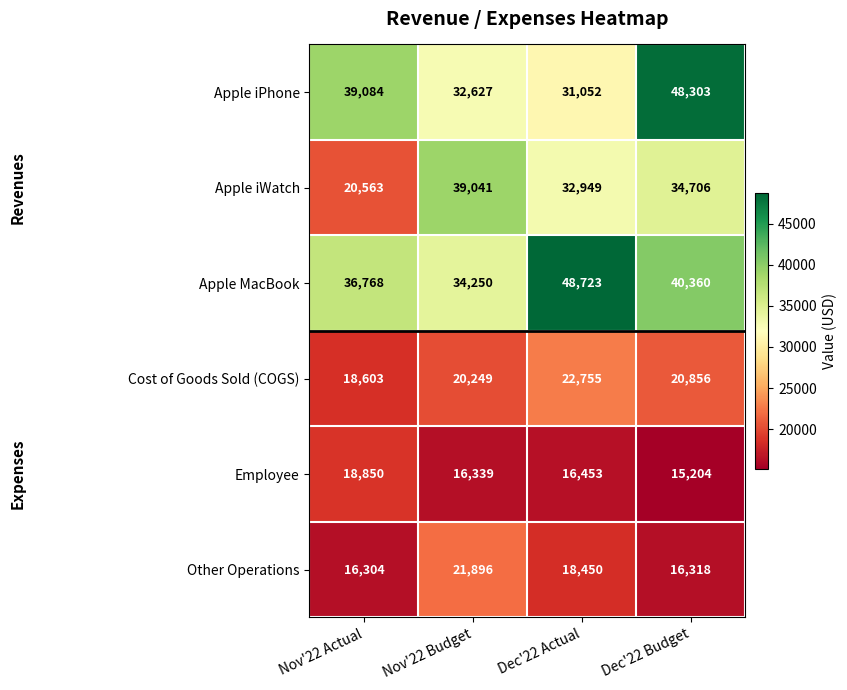

Reading right to left, extract all data points from this chart.

Apple iPhone: Dec'22 Budget=48303	Dec'22 Actual=31052	Nov'22 Budget=32627	Nov'22 Actual=39084
Apple iWatch: Dec'22 Budget=34706	Dec'22 Actual=32949	Nov'22 Budget=39041	Nov'22 Actual=20563
Apple MacBook: Dec'22 Budget=40360	Dec'22 Actual=48723	Nov'22 Budget=34250	Nov'22 Actual=36768
Cost of Goods Sold (COGS): Dec'22 Budget=20856	Dec'22 Actual=22755	Nov'22 Budget=20249	Nov'22 Actual=18603
Employee: Dec'22 Budget=15204	Dec'22 Actual=16453	Nov'22 Budget=16339	Nov'22 Actual=18850
Other Operations: Dec'22 Budget=16318	Dec'22 Actual=18450	Nov'22 Budget=21896	Nov'22 Actual=16304